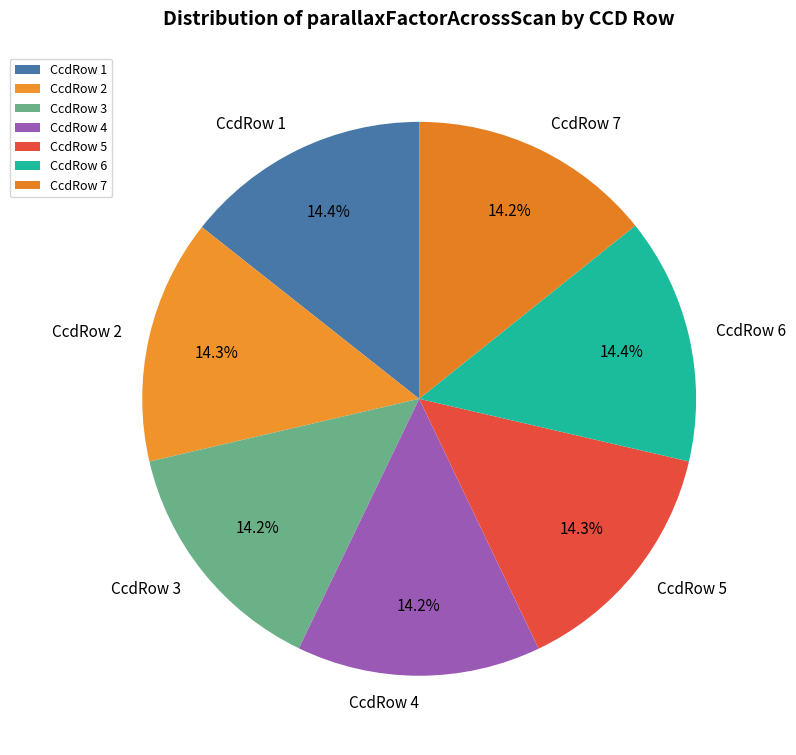

What percentage do CcdRow 4 and CcdRow 2 together represent?

28.5%